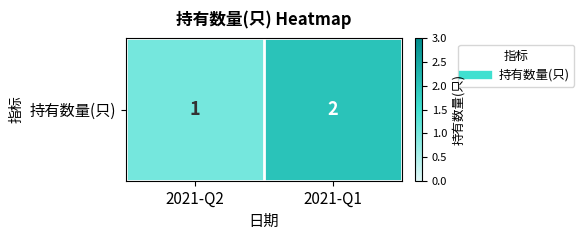

Reading left to right, what are all the values shown in this chart?

2021-Q2=1	2021-Q1=2